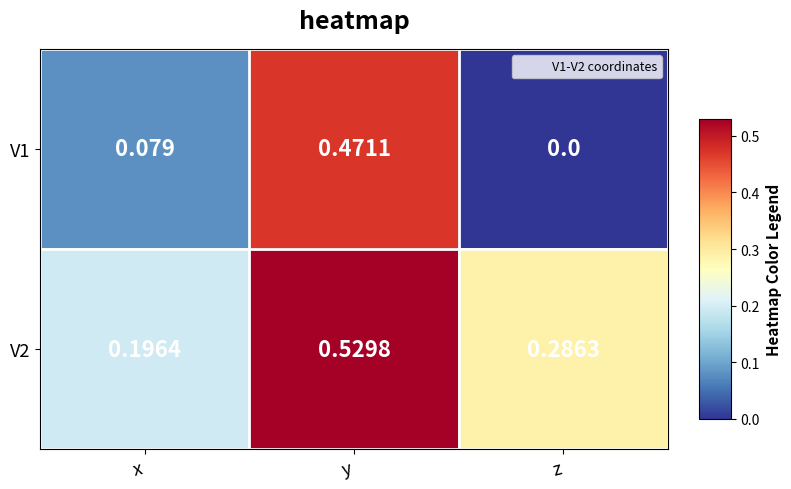

At z, list the series in order from largest to smallest.

V2, V1